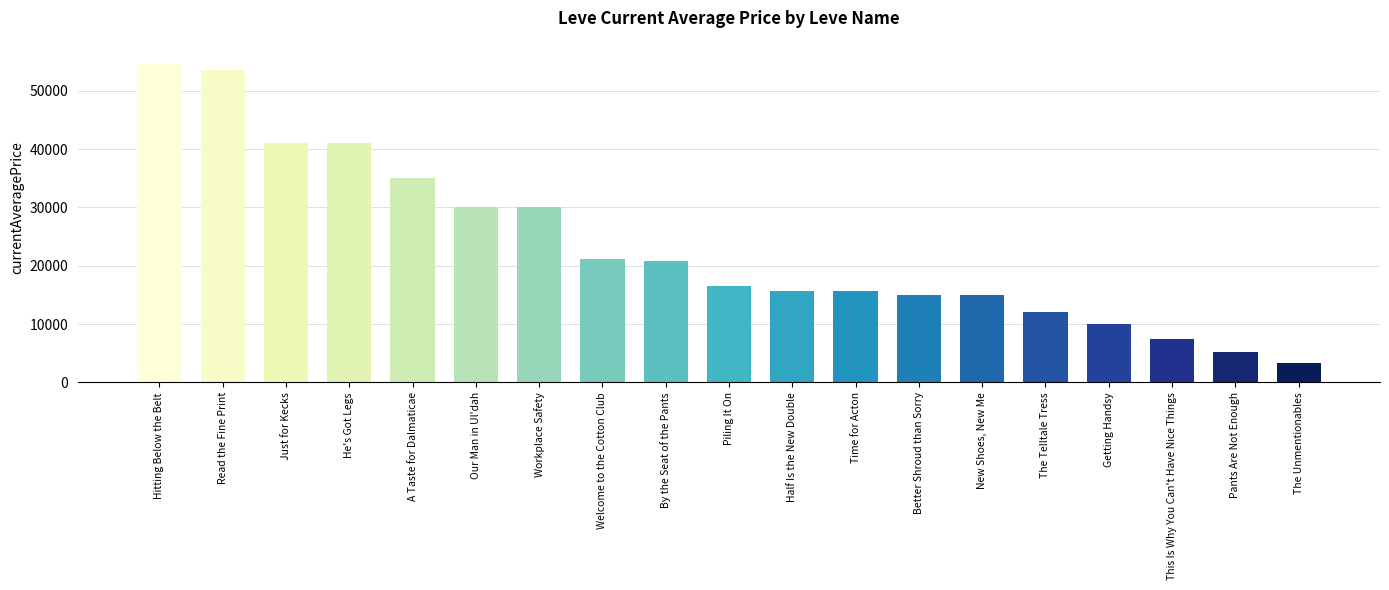

What is the difference between the maximum and second lowest values?

49275.0